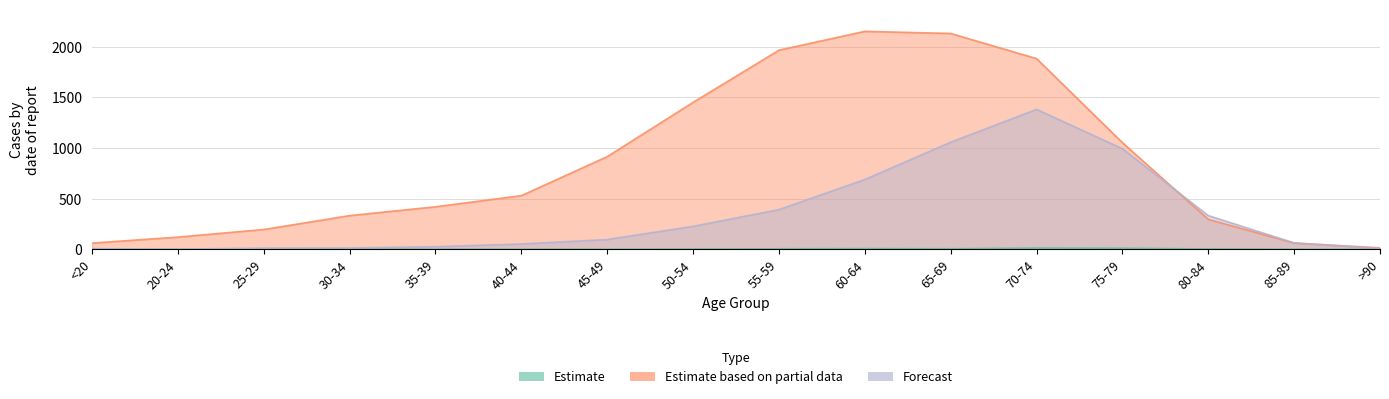

What is the sum of the Estimate values at 85-89 and 70-74?

15